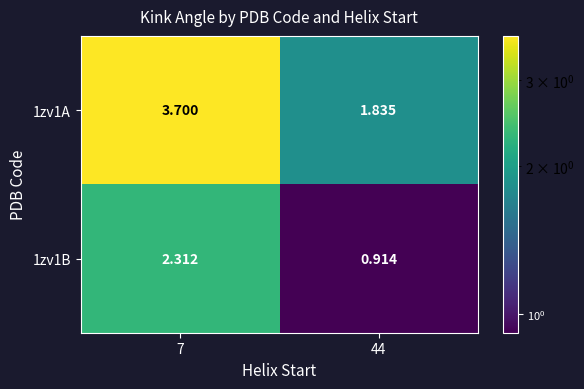

Count the number of data series in this chart.

2